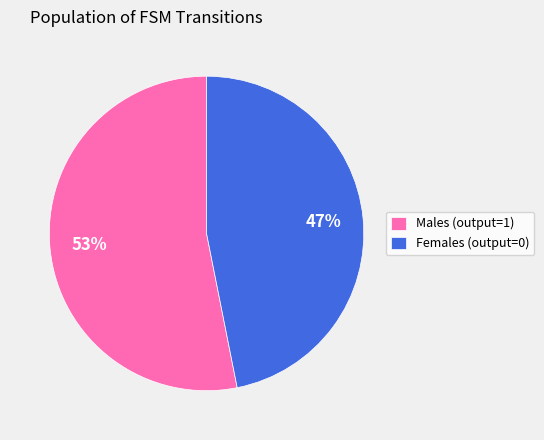

What is the ratio of the value at Females (output=0) to the value at Males (output=1)?

0.9